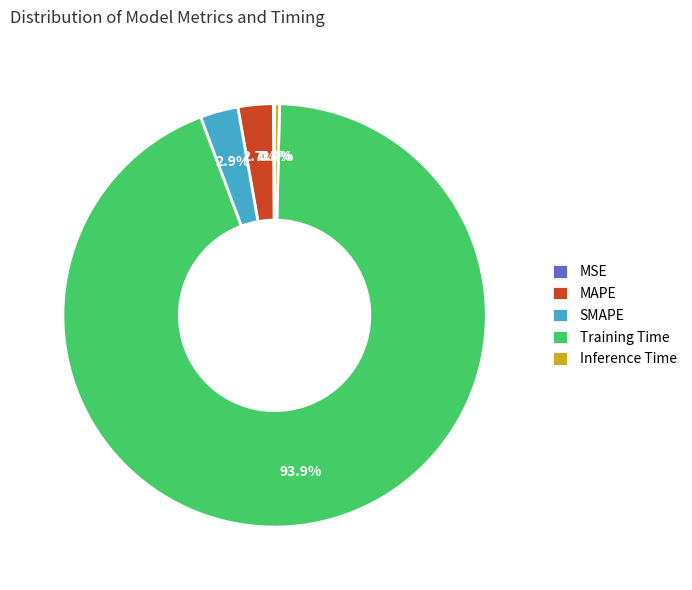

Does any single category account for the majority?

Yes